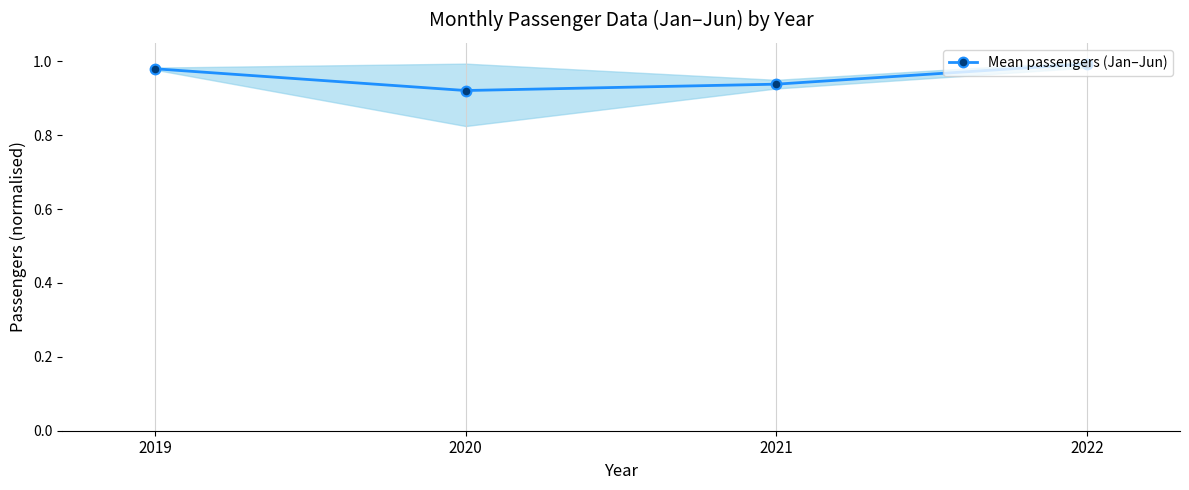

What is the difference between the maximum and minimum values?

0.1